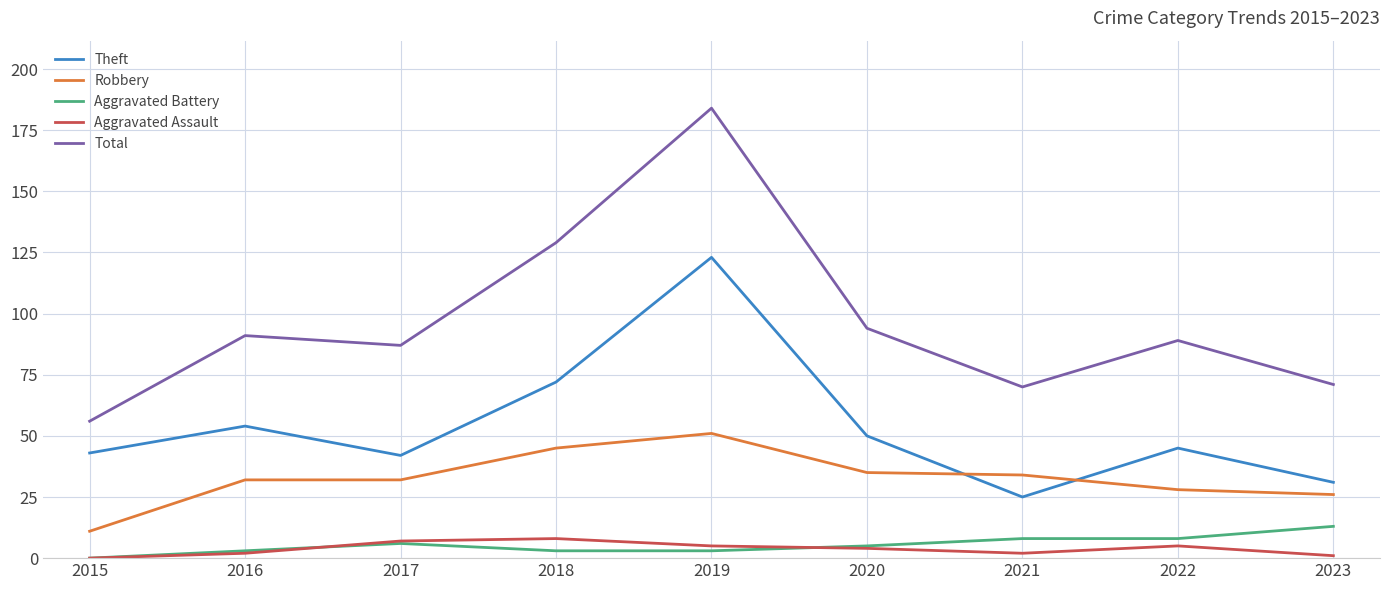

Which category has the highest value in the Total series?

2019